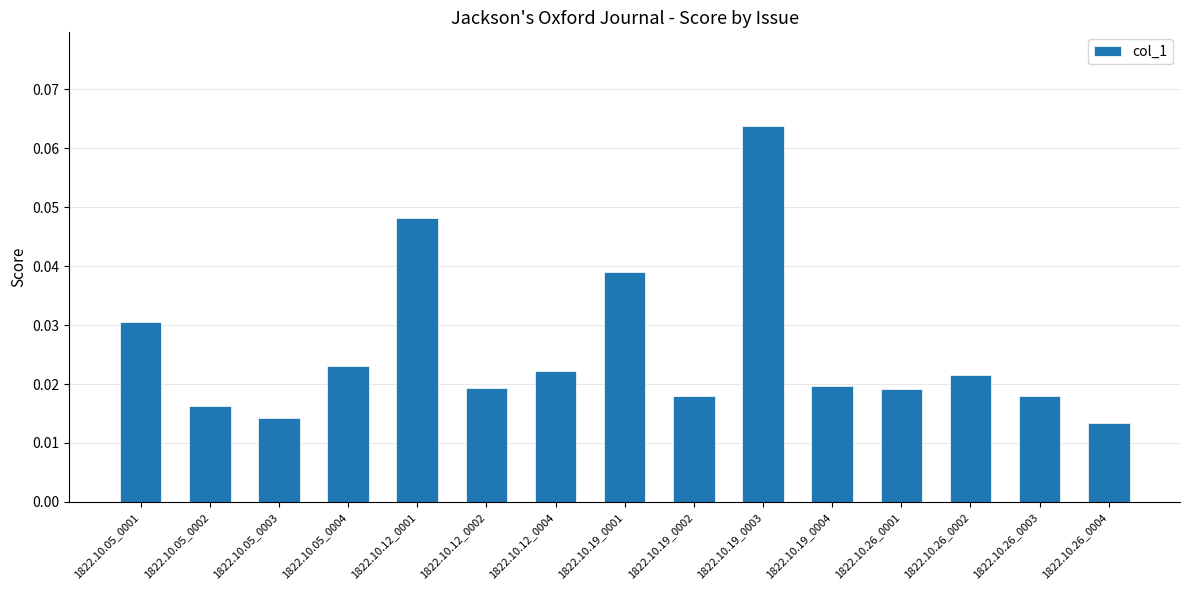

Count the number of data series in this chart.

1